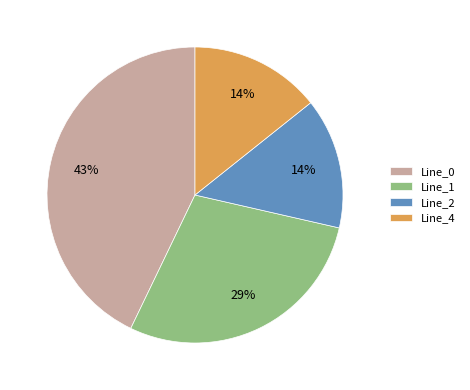

Is the sum of Line_1 and Line_0 greater than half?

Yes